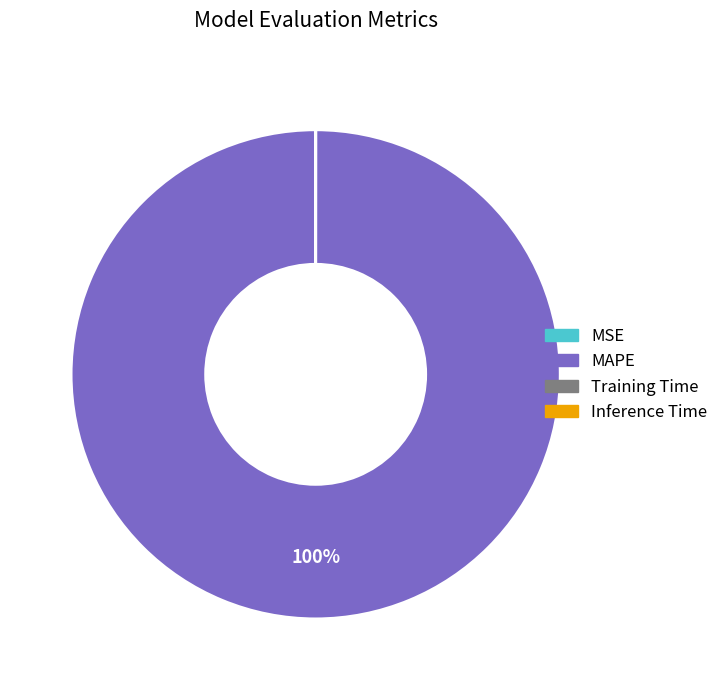

Is it true that MAPE is 86% of the pie?

False